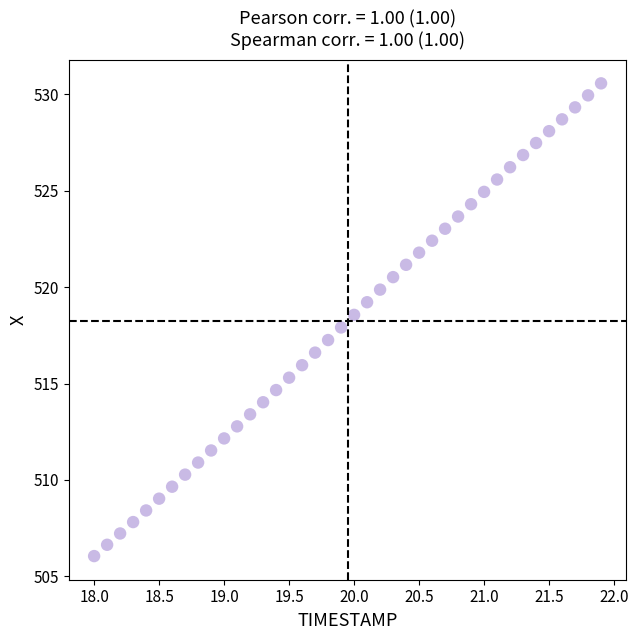

What is the range of Y values (max minus min)?

24.5